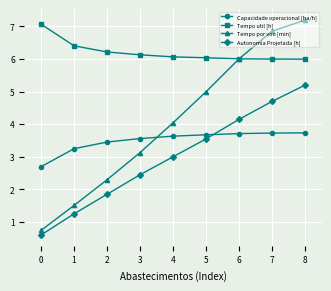

Count the number of categories in the chart.

9